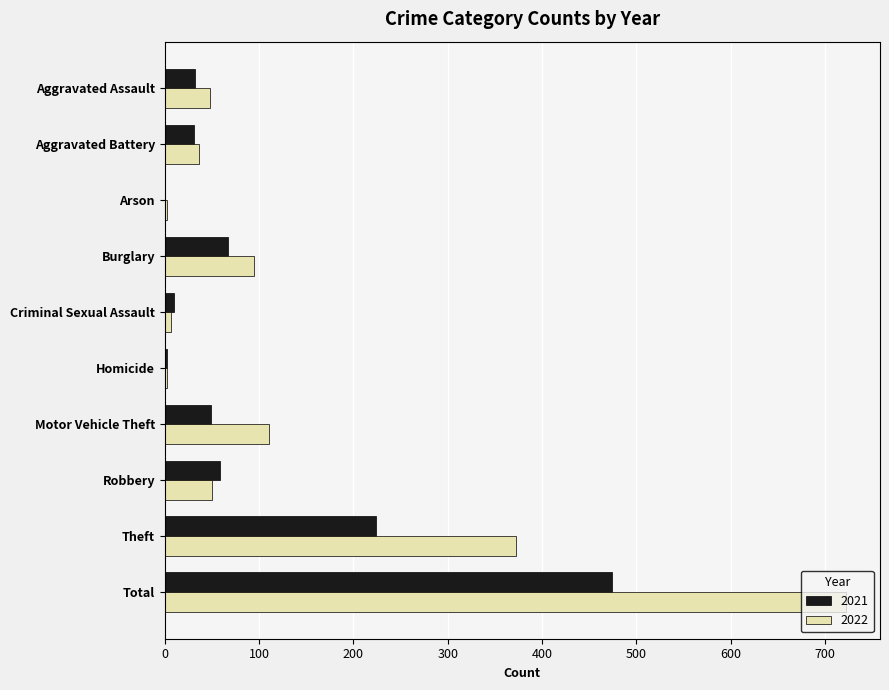

What is the sum of all 2022 values?

1444